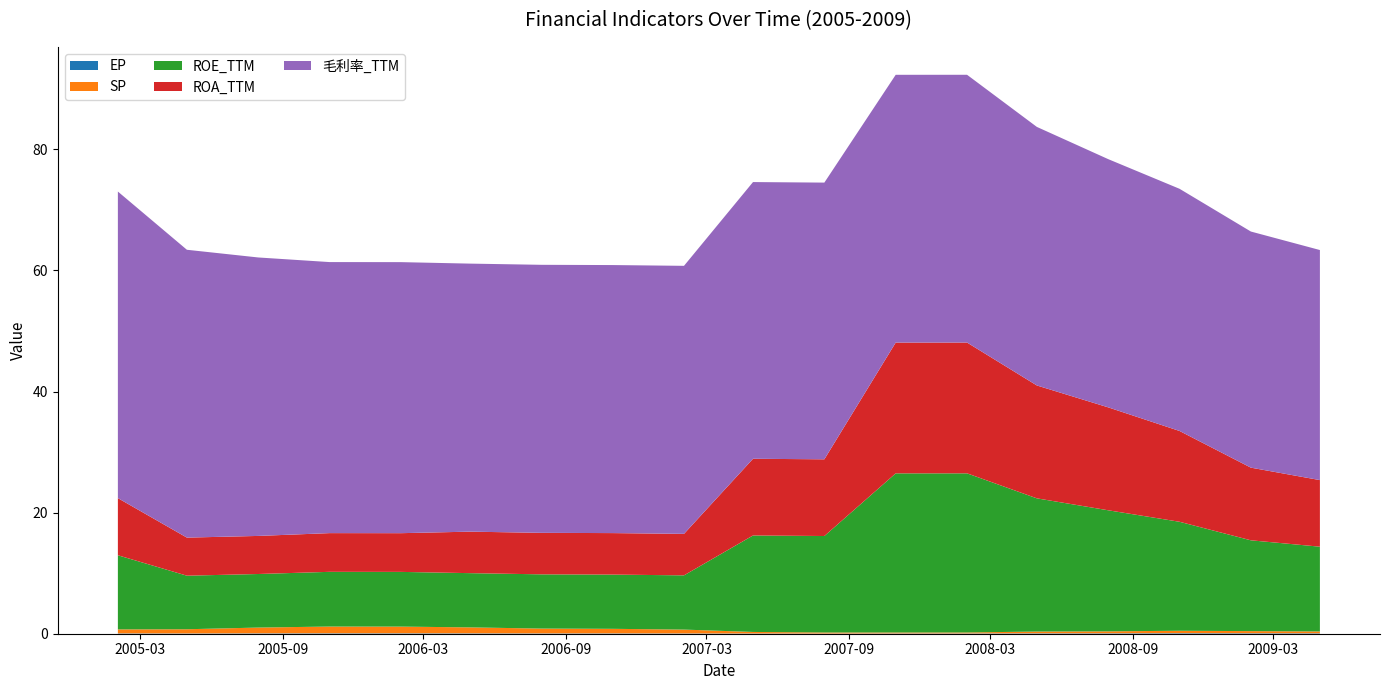

True or false: SP has more than 0 points higher than both neighbors.

True